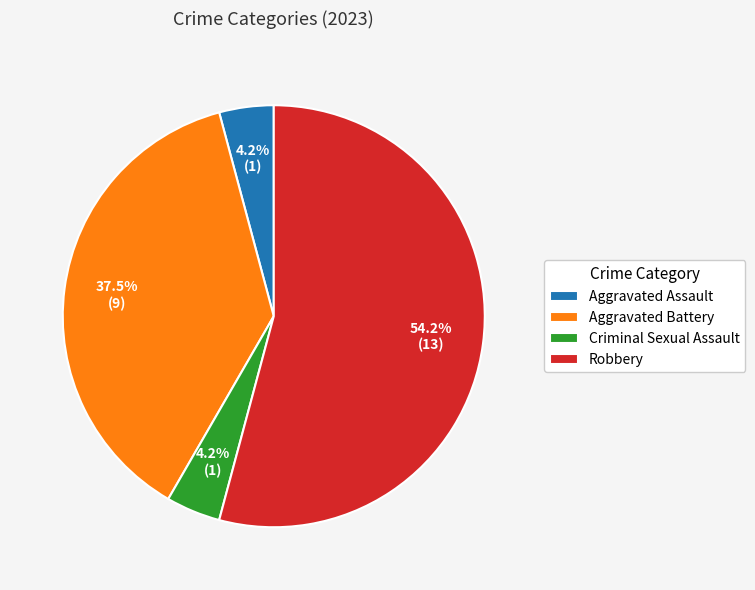

To the nearest percent, what portion does Criminal Sexual Assault represent?

4%